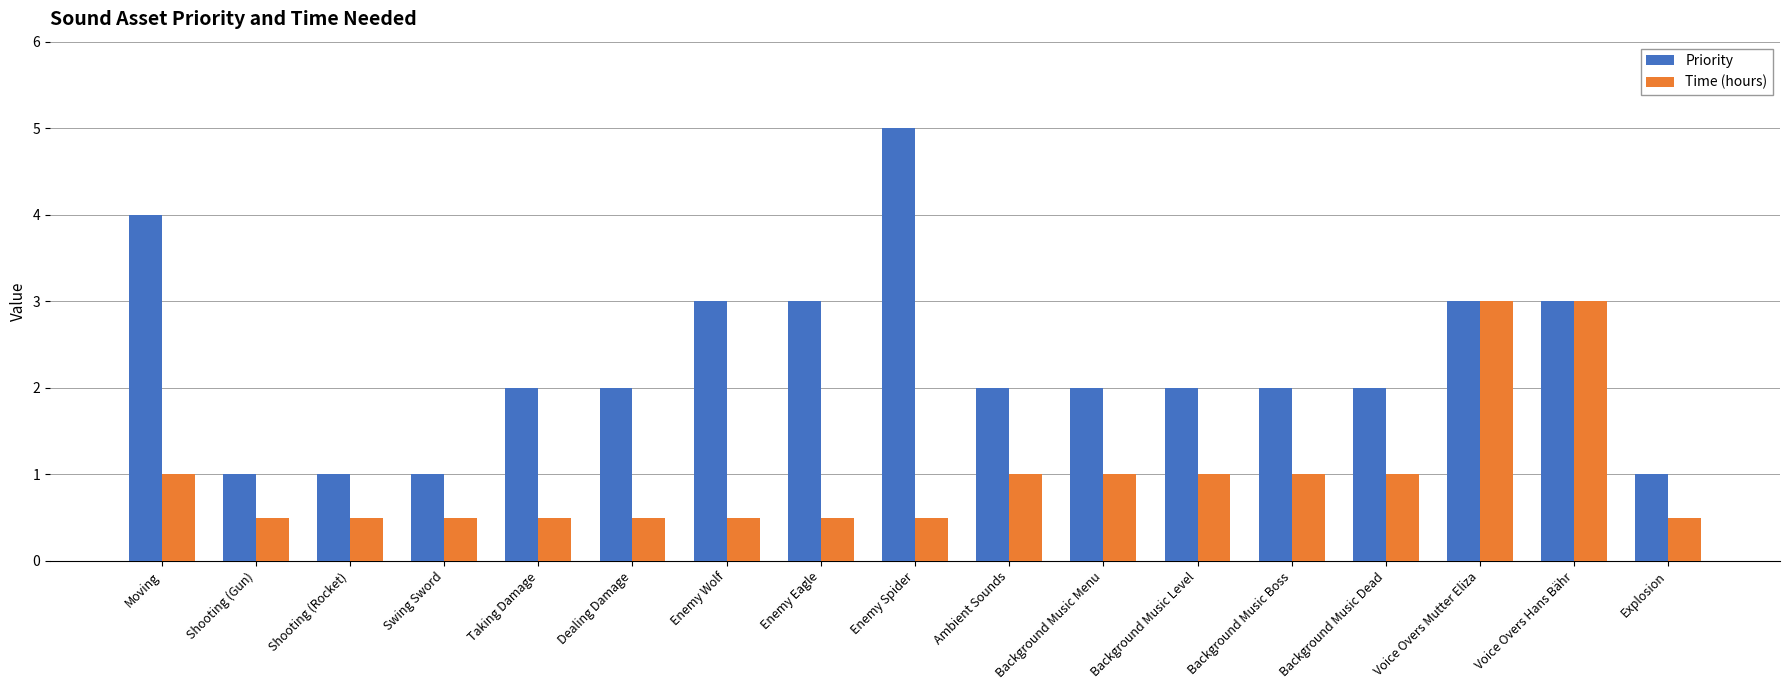

What is the sum of the Priority values at Background Music Level and Background Music Dead?

4.0